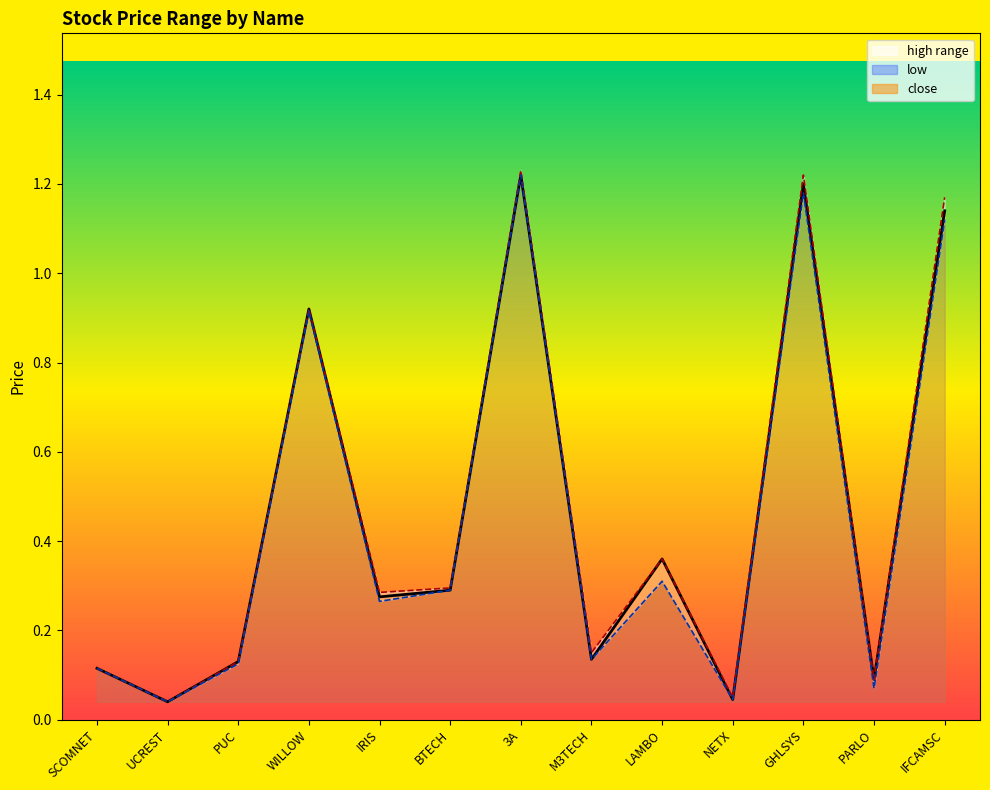

What value does the close series have at LAMBO?

0.4